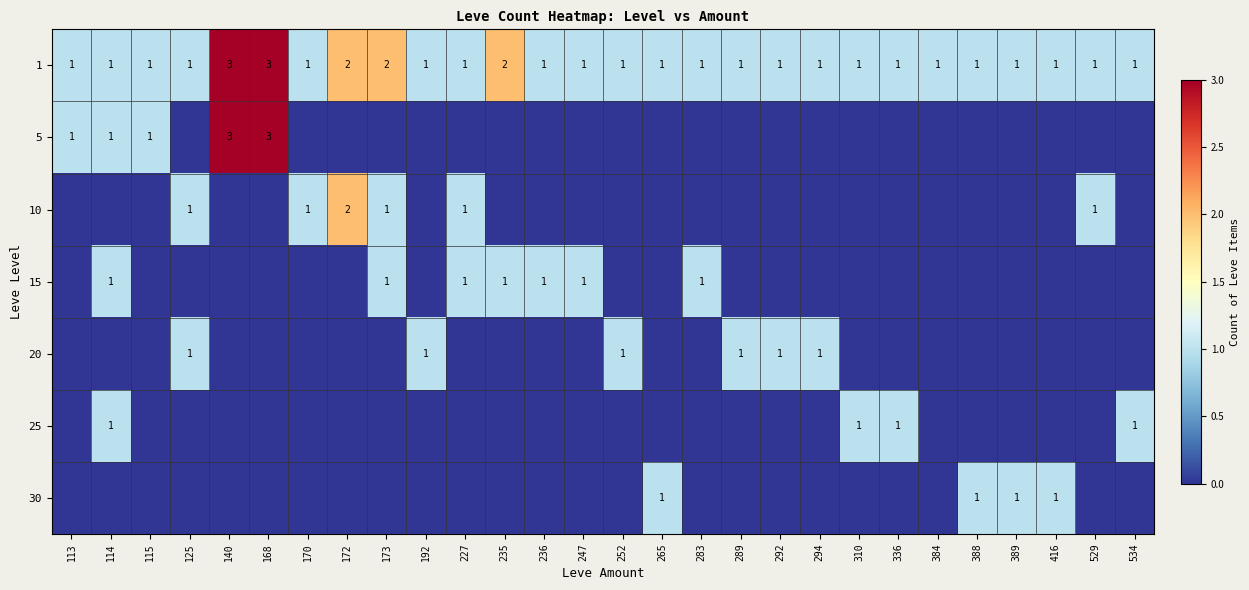

How many data points does each series have?

28